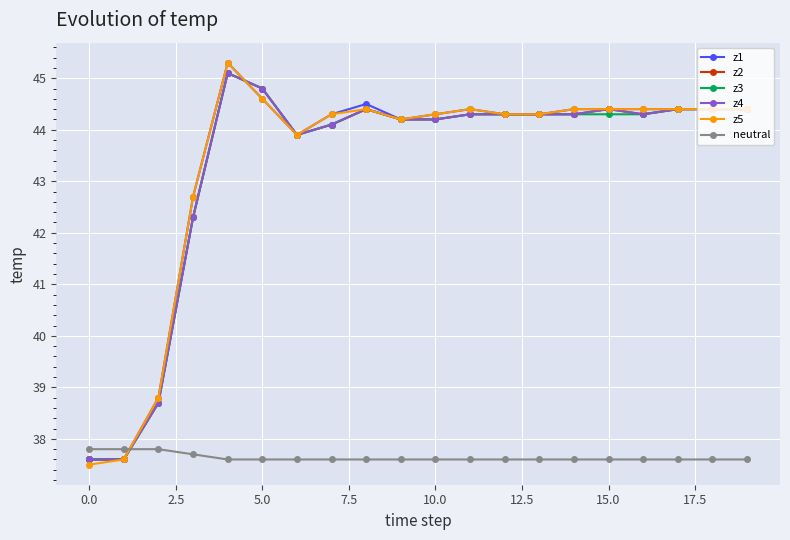

Which series ends up on top after the final intersection of z4 and neutral?

z4